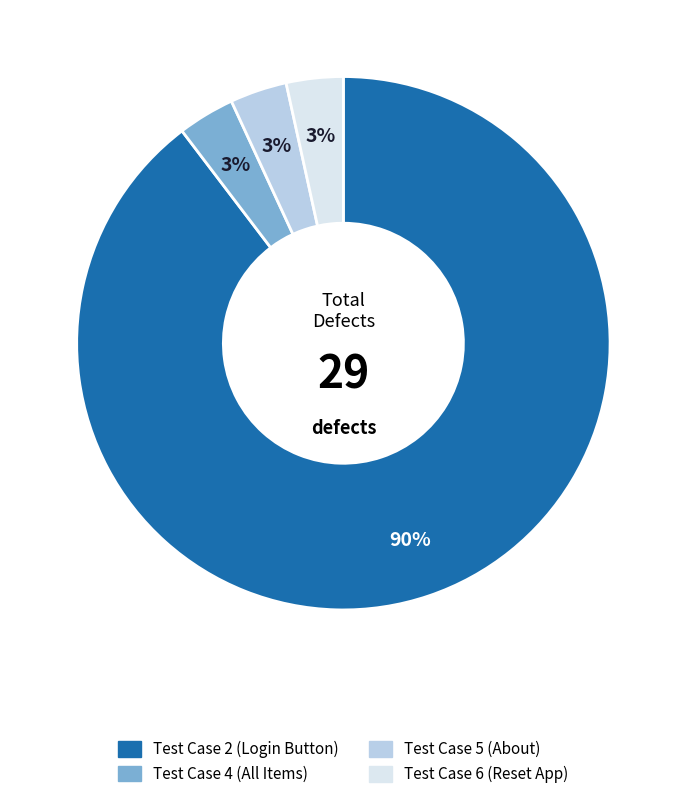

To the nearest percent, what is the average slice percentage?

25%